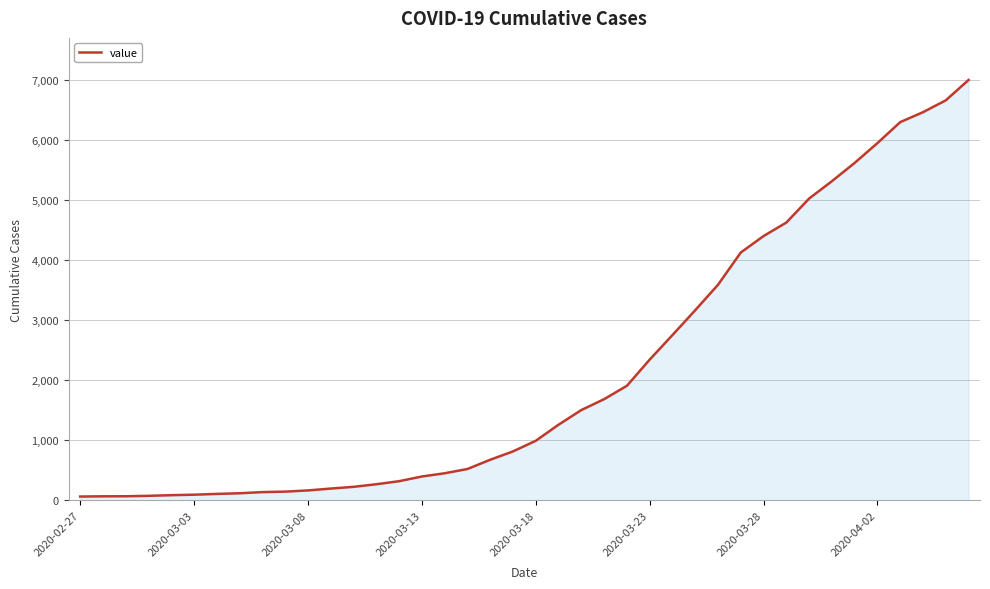

What is the greatest value displayed?

7003